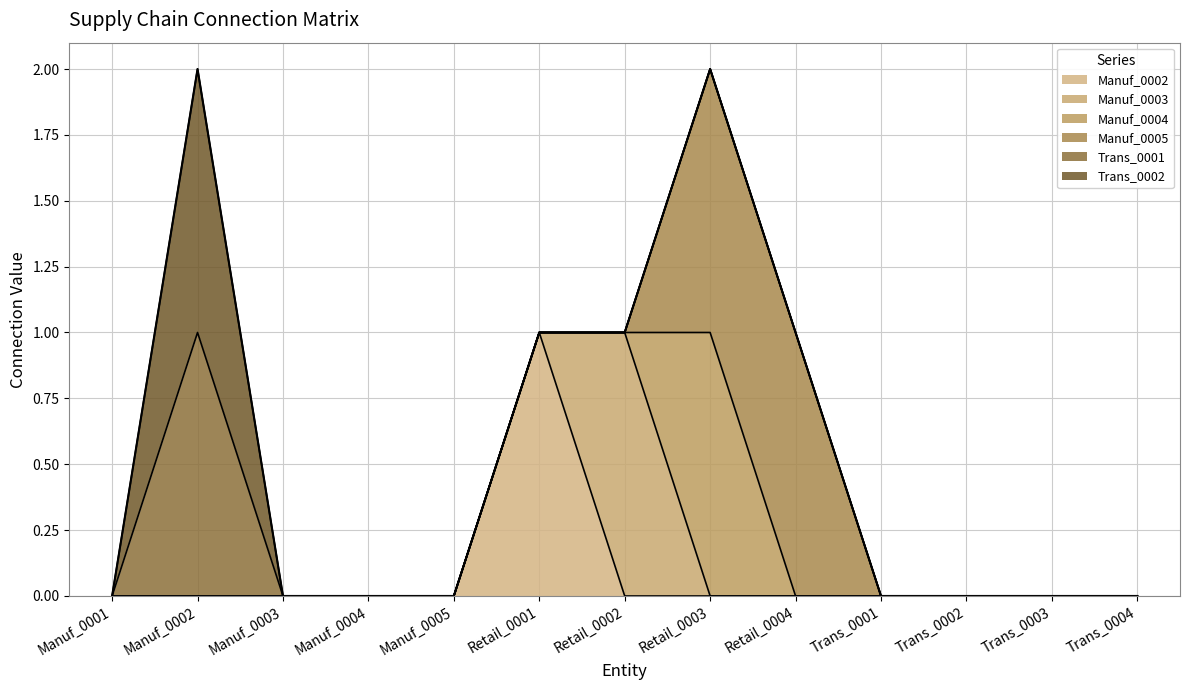

Which series has the largest range (max minus min)?

Manuf_0002